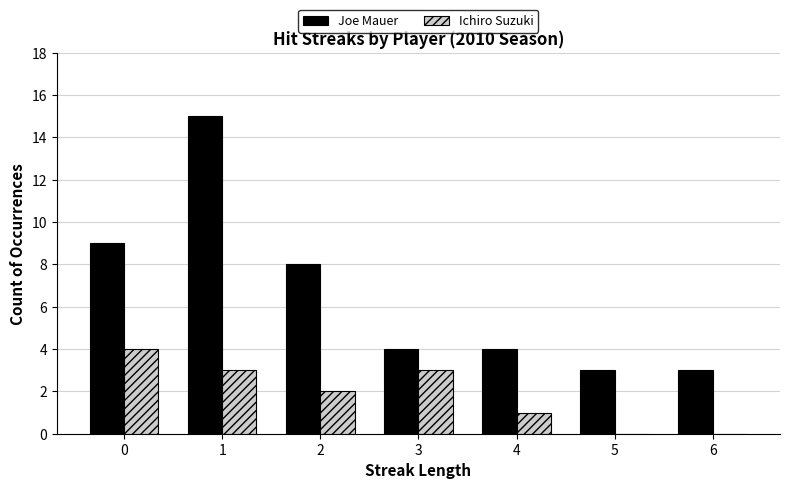

Between 0 and 1, which series saw the biggest shift?

Joe Mauer